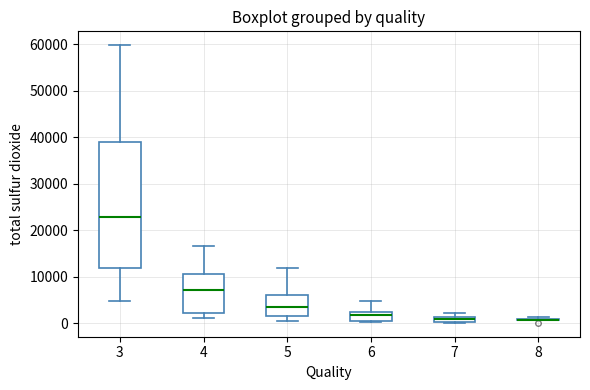

Comparing the boxes themselves (not the whiskers), which one is the tallest?

3